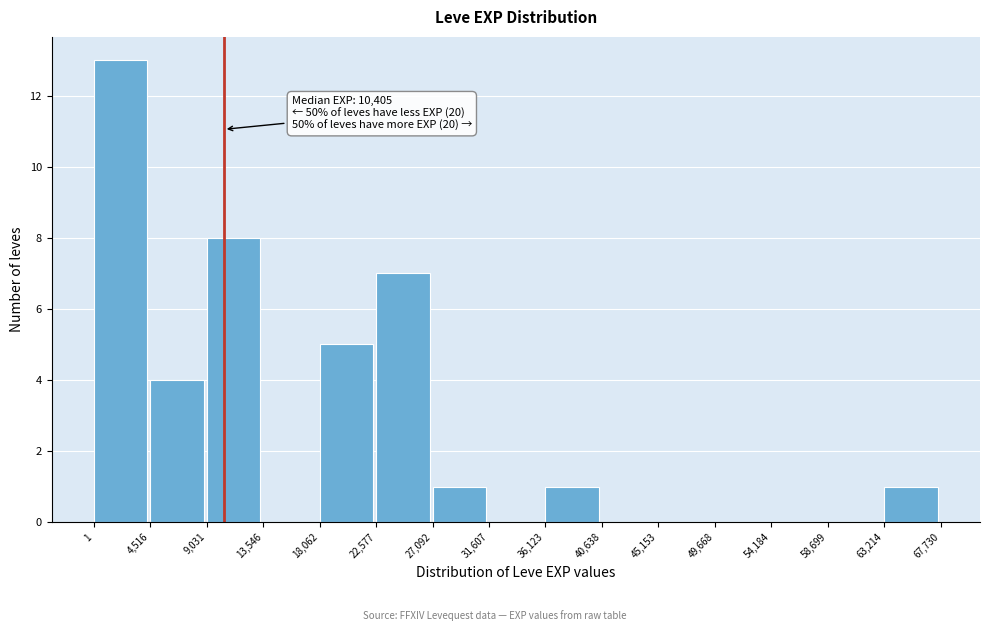

Over which range of the x-axis is the bar tallest?

1 to 4,516